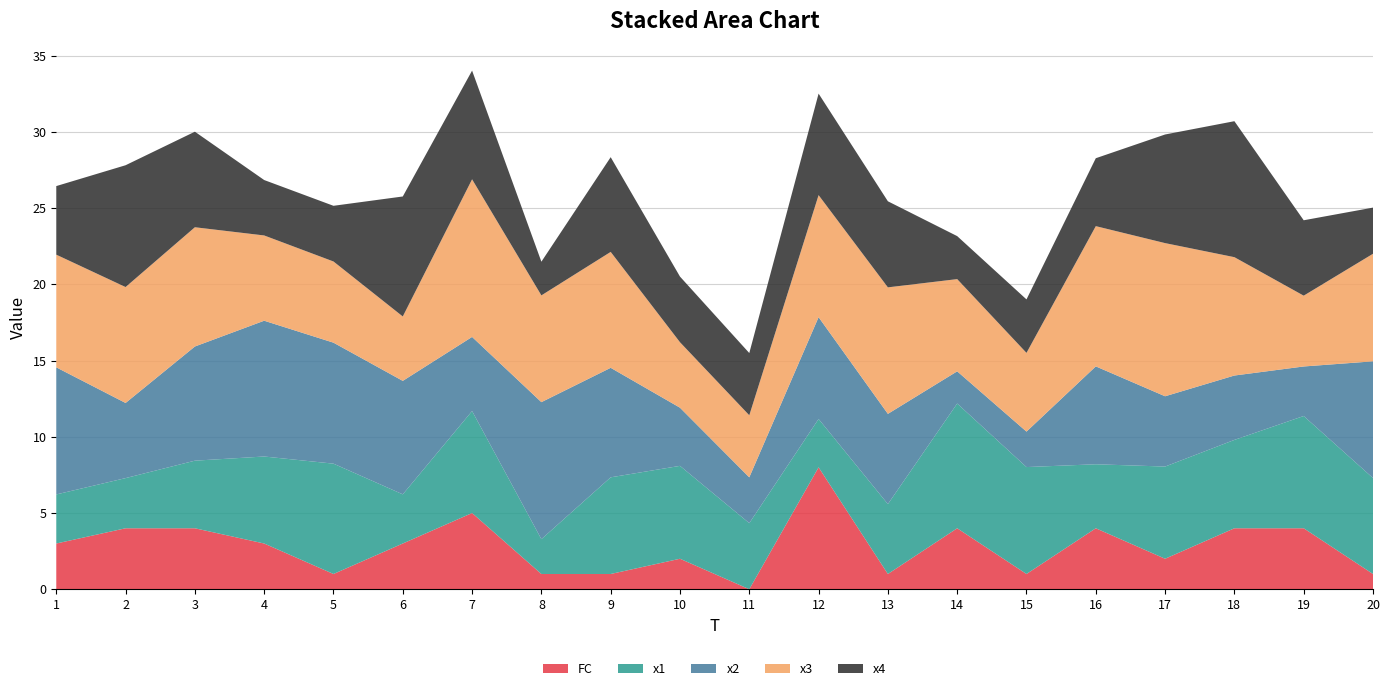

Reading right to left, extract all data points from this chart.

x1: 6.3	7.4	5.8	6.0	4.2	7.0	8.2	4.6	3.2	4.3	6.1	6.3	2.3	6.7	3.2	7.2	5.7	4.4	3.3	3.2
x2: 7.7	3.3	4.2	4.6	6.4	2.3	2.1	5.9	6.7	3.0	3.8	7.2	9.0	4.9	7.4	7.9	8.9	7.5	4.9	8.3
x3: 7.1	4.6	7.8	10.1	9.2	5.2	6.1	8.3	8.0	4.1	4.3	7.6	7.0	10.3	4.2	5.3	5.6	7.8	7.6	7.4
x4: 3.0	4.9	8.9	7.1	4.5	3.5	2.8	5.6	6.7	4.1	4.3	6.2	2.2	7.1	7.9	3.7	3.6	6.3	8.0	4.5
FC: 1.0	4.0	4.0	2.0	4.0	1.0	4.0	1.0	8.0	0.0	2.0	1.0	1.0	5.0	3.0	1.0	3.0	4.0	4.0	3.0